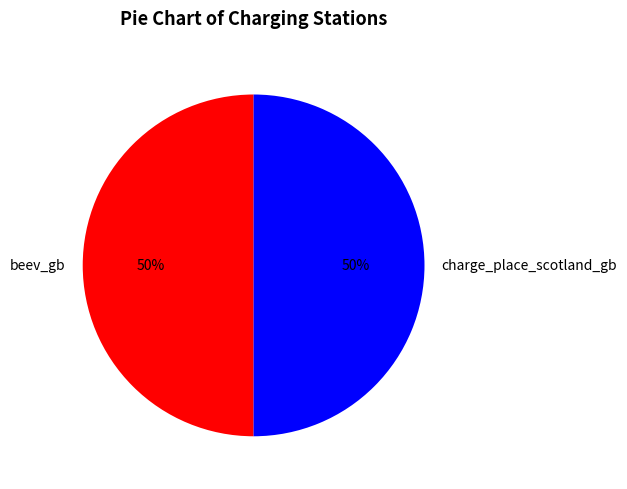

To the nearest percent, what is the average slice percentage?

50%